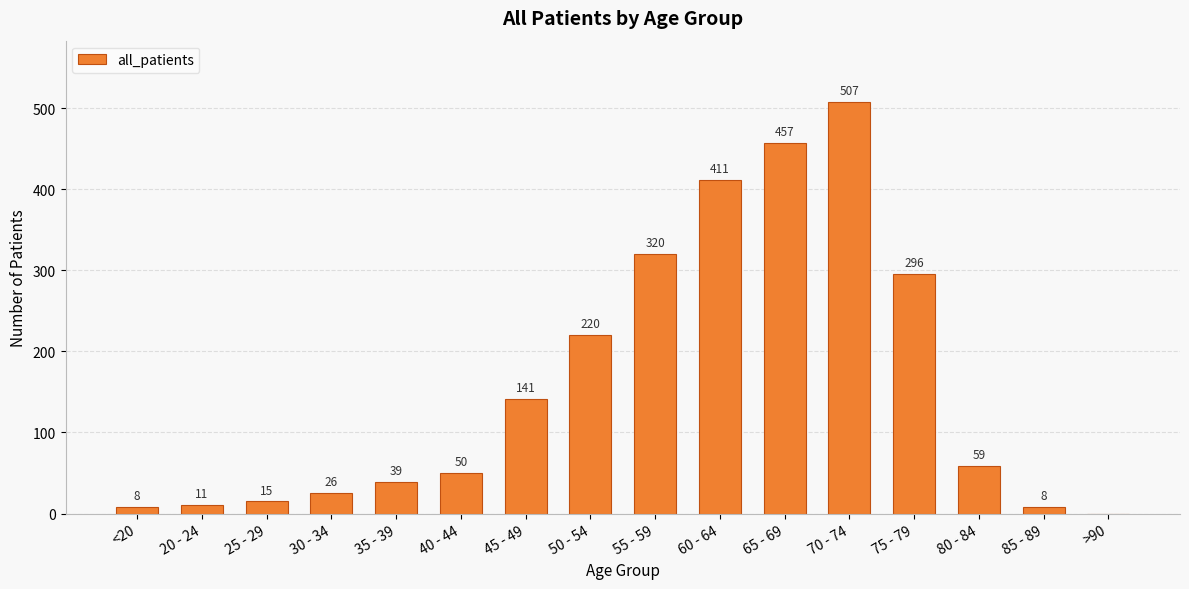

Are the bars horizontal?

No